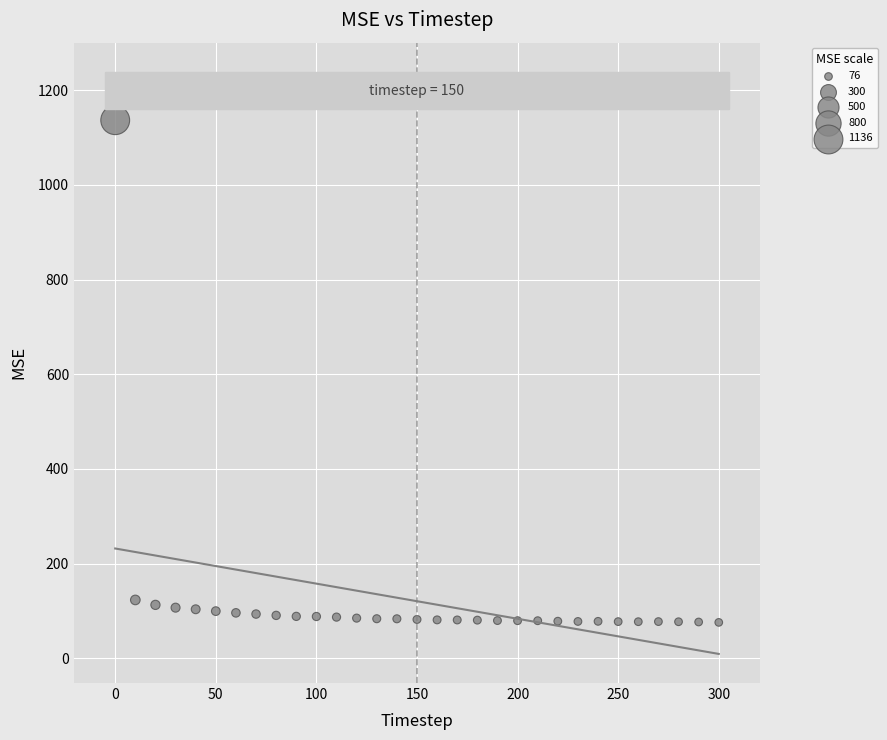

What is the range of X values (max minus min)?

300.0